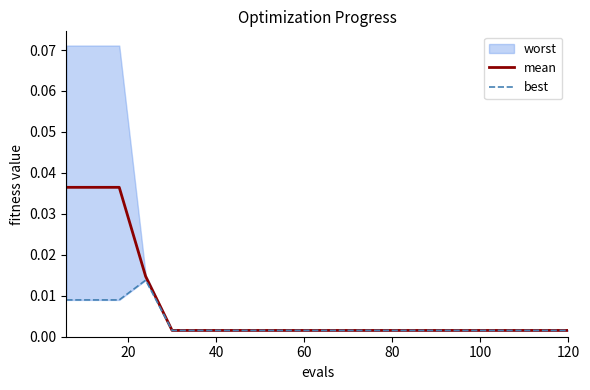

True or false: mean and best intersect in this chart.

False